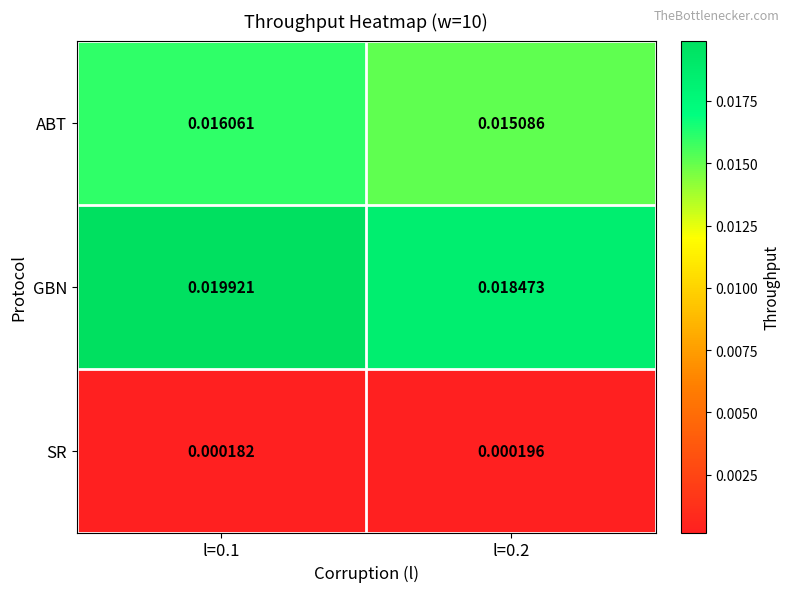

Rank the series by their average value, from lowest to highest.

SR, ABT, GBN